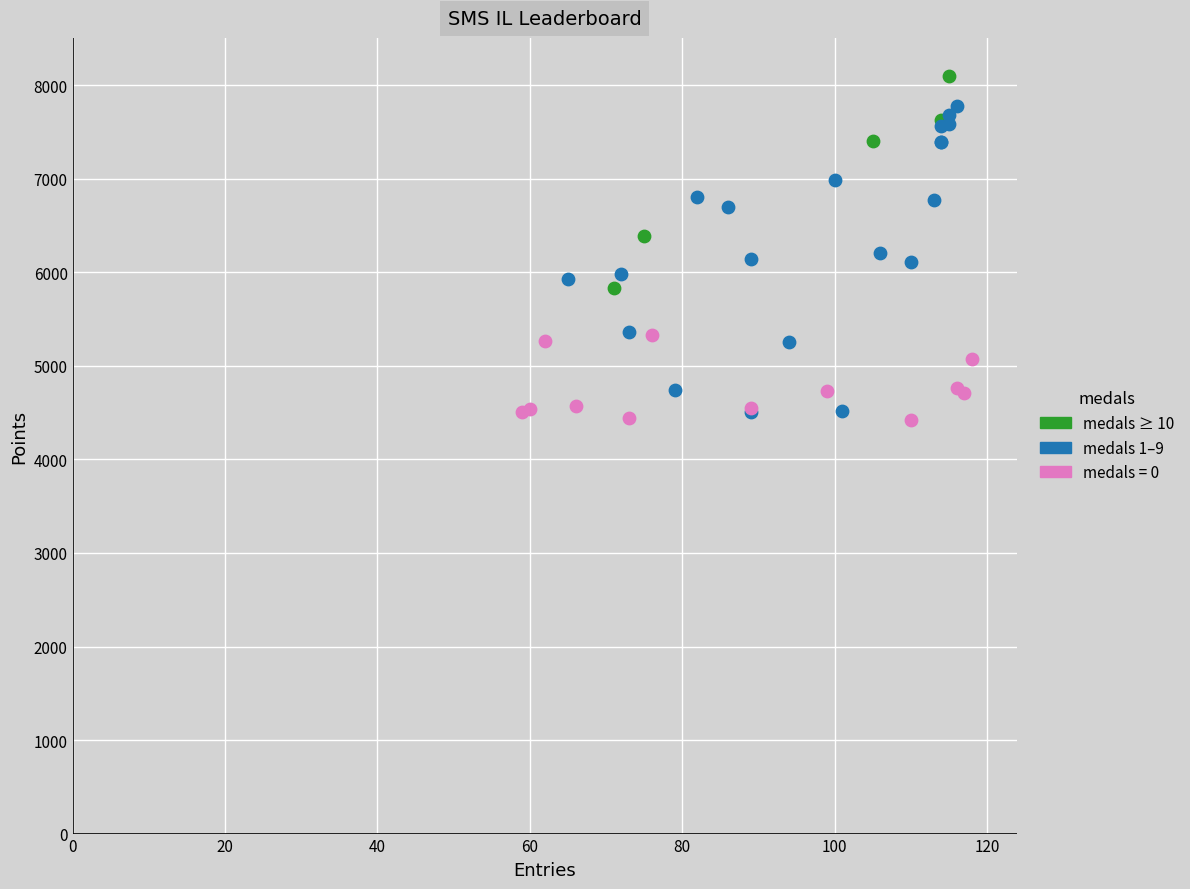

What are all the series names shown in the legend?

medals ≥ 10, medals 1–9, medals = 0